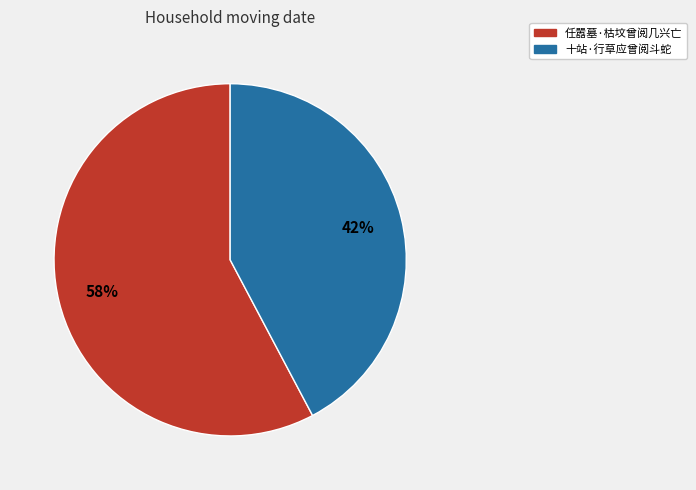

The 任嚣墓·枯坟曾阅几兴亡 slice represents 44% of the pie. True or false?

False